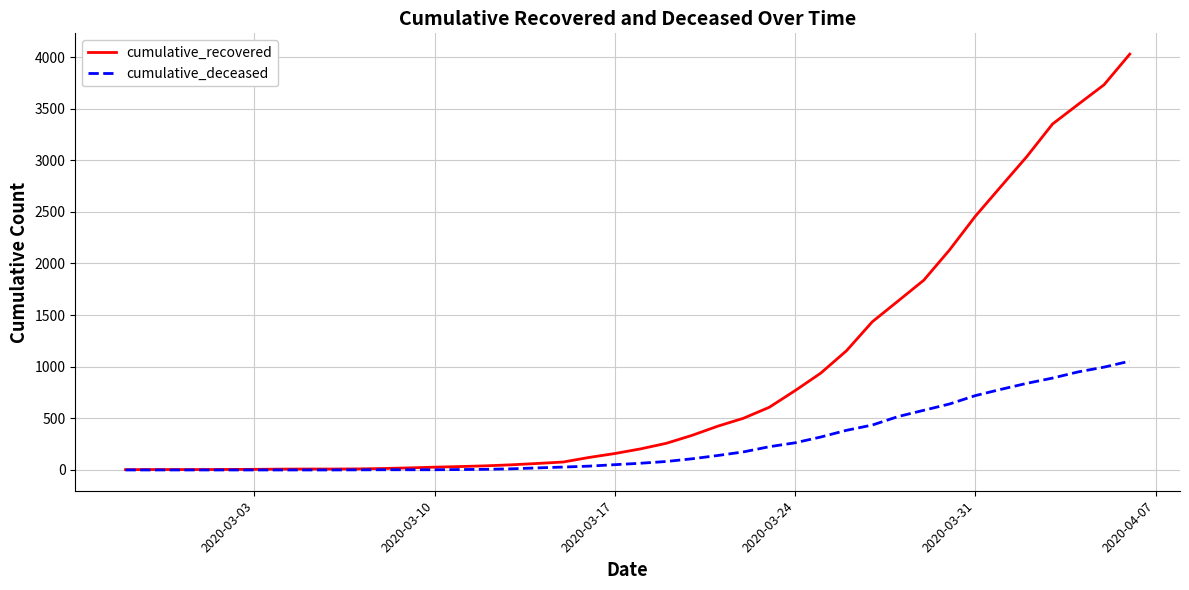

Which series has the largest total across all categories?

cumulative_recovered